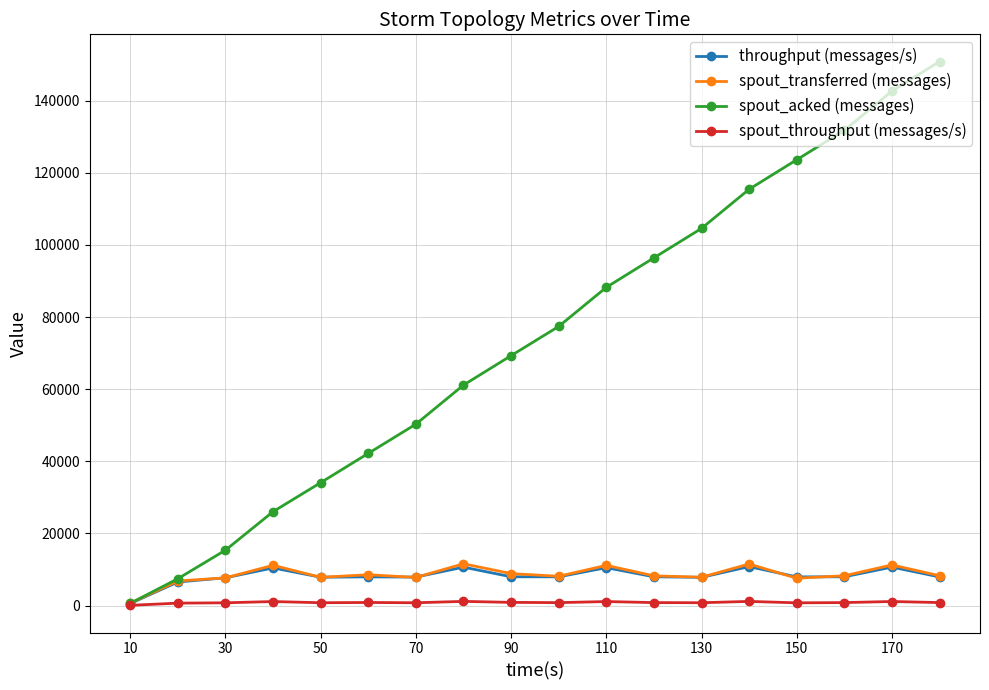

Which series has the largest total across all categories?

spout_acked (messages)